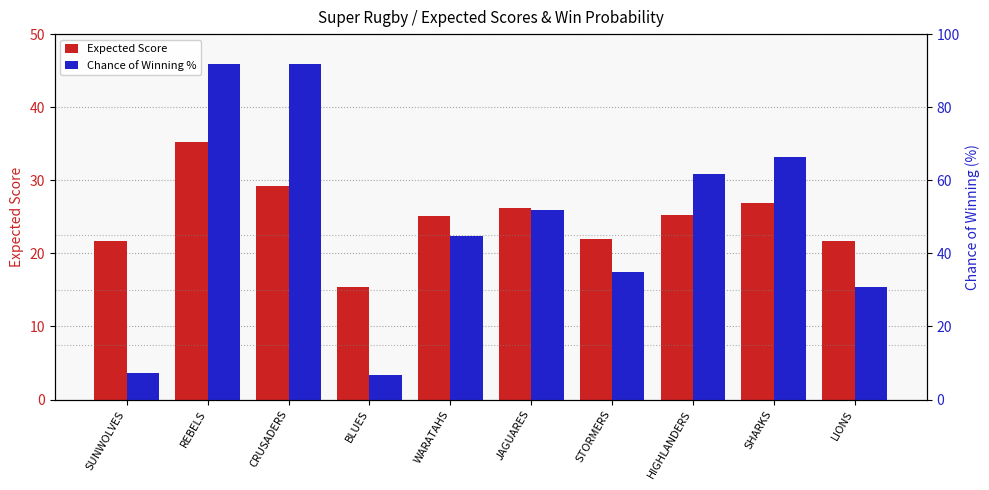

What is the spread (max minus min) of values at REBELS?

56.5